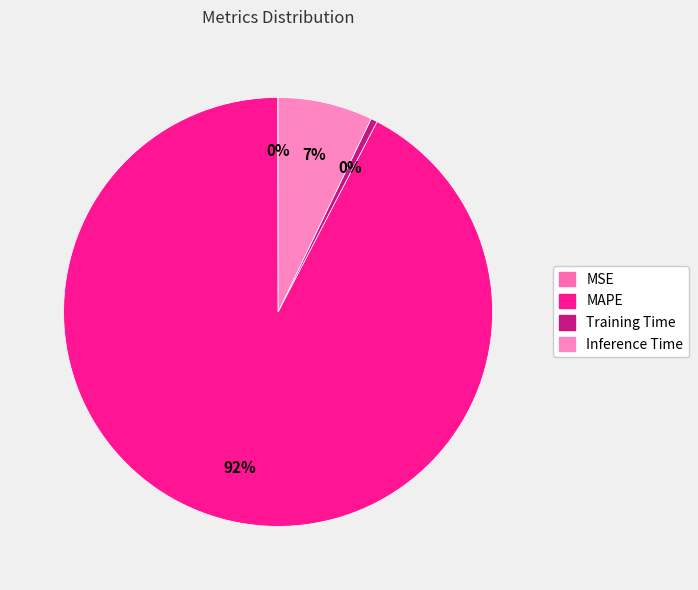

How many segments does this pie chart have?

4